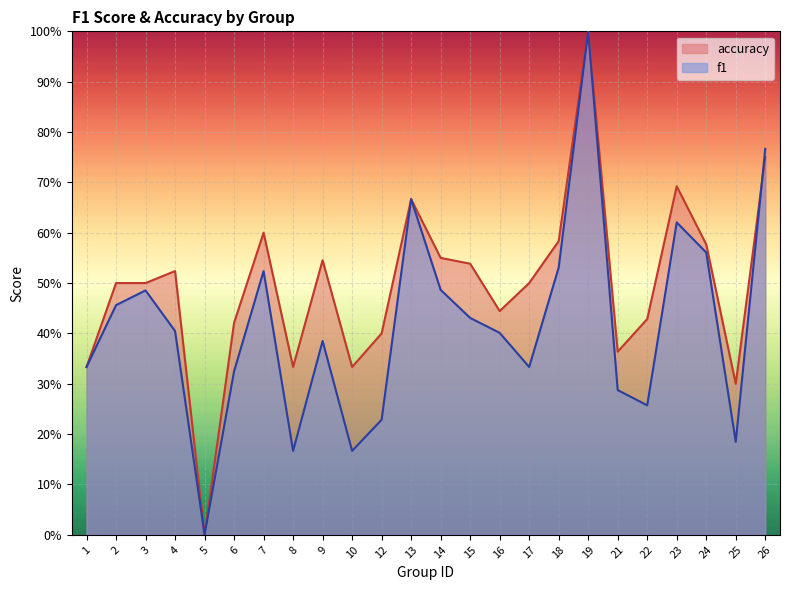

At 8, list the series in order from largest to smallest.

accuracy, f1